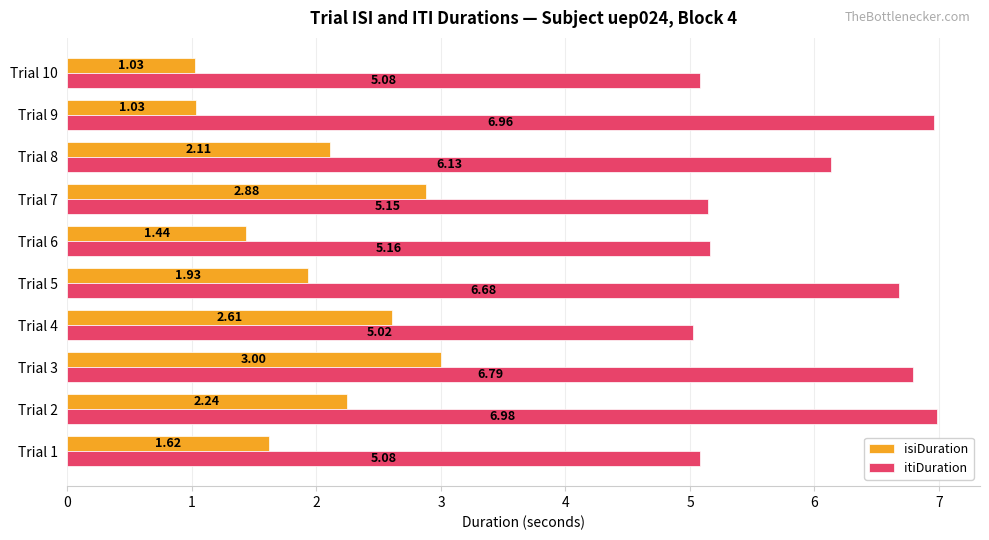

At which category does the chart reach its peak across all series?

Trial 2